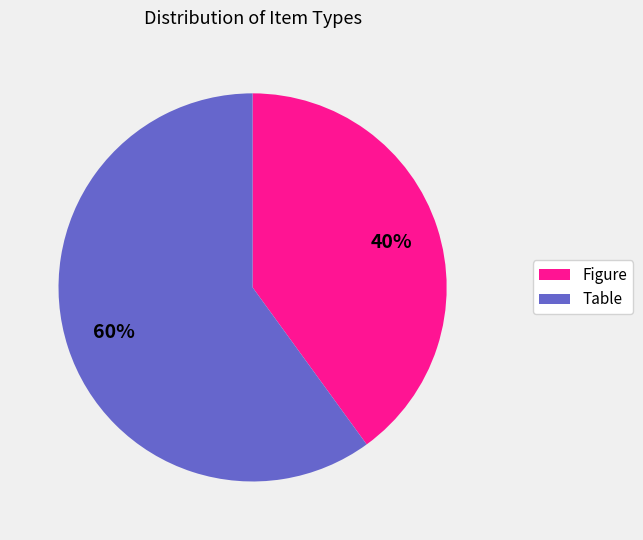

Combined, do Table and Figure account for over 50%?

Yes